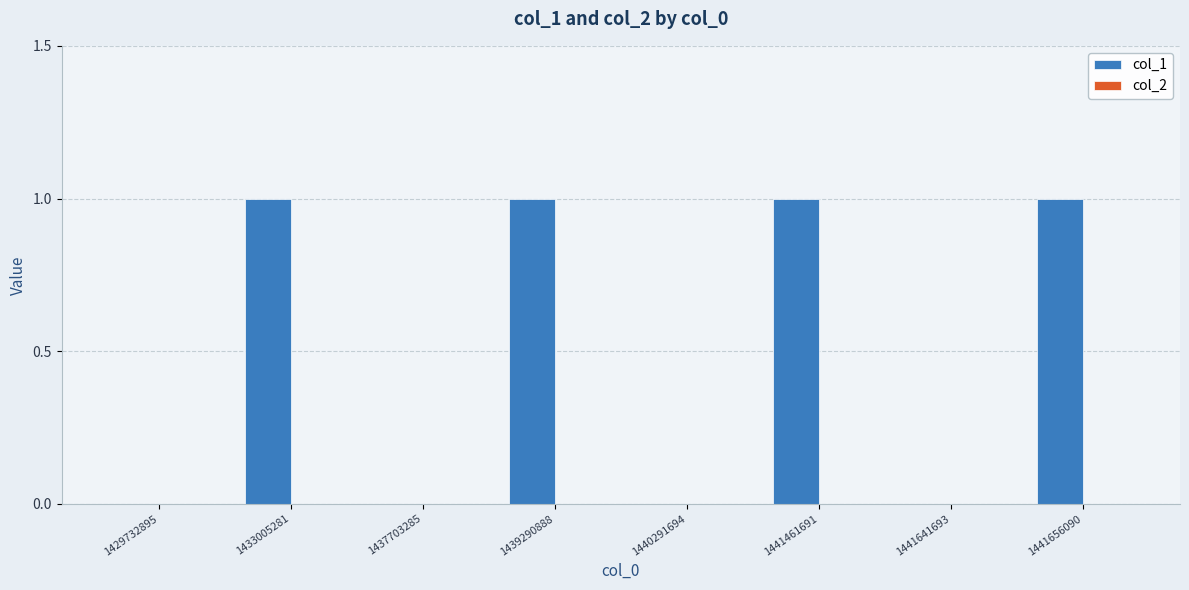

What is the sum of all values?

4